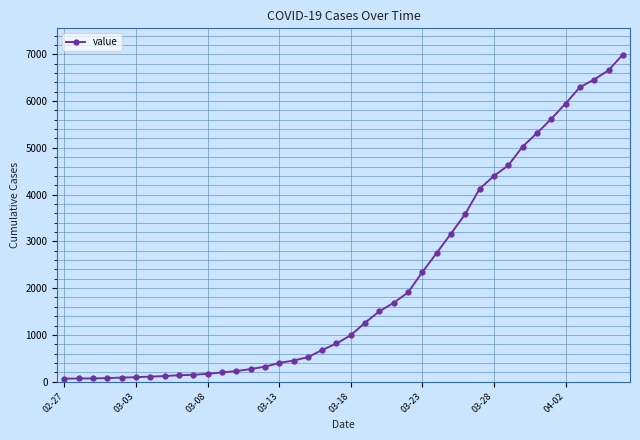

What is the average value?

2142